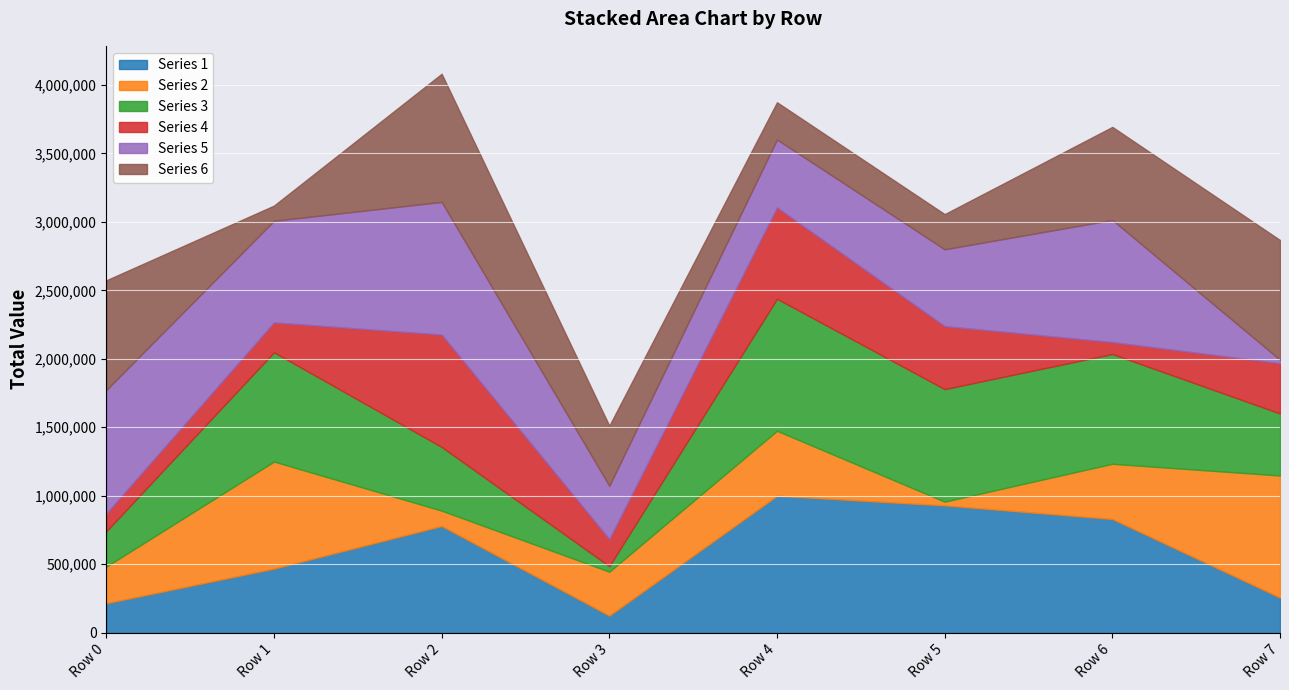

Reading right to left, extract all data points from this chart.

Series 1: 255769	829792	929083	999554	124070	778795	467401	215066
Series 2: 891735	403418	27317	474481	321000	112196	782032	267280
Series 3: 453015	801757	821990	964142	40219	465315	798139	257964
Series 4: 367471	86956	460292	666889	198008	820442	218157	129989
Series 5: 24690	891874	560728	496248	388836	968792	741604	901520
Series 6: 874435	679499	256906	271903	438978	935730	111256	801183